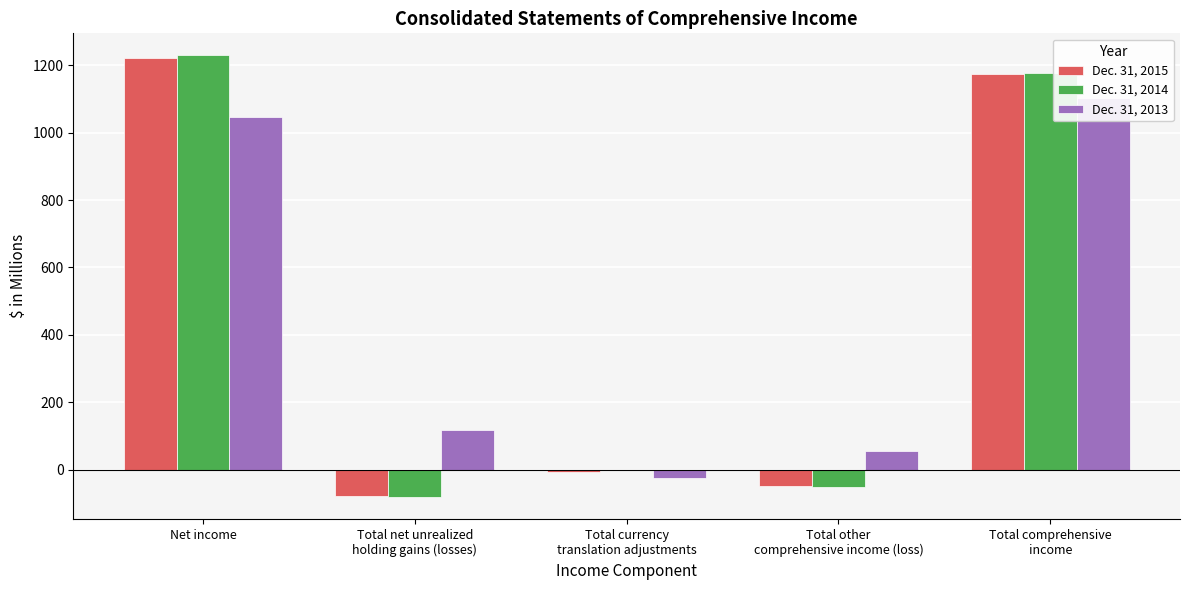

What are all the series names shown in the legend?

Dec. 31, 2015, Dec. 31, 2014, Dec. 31, 2013